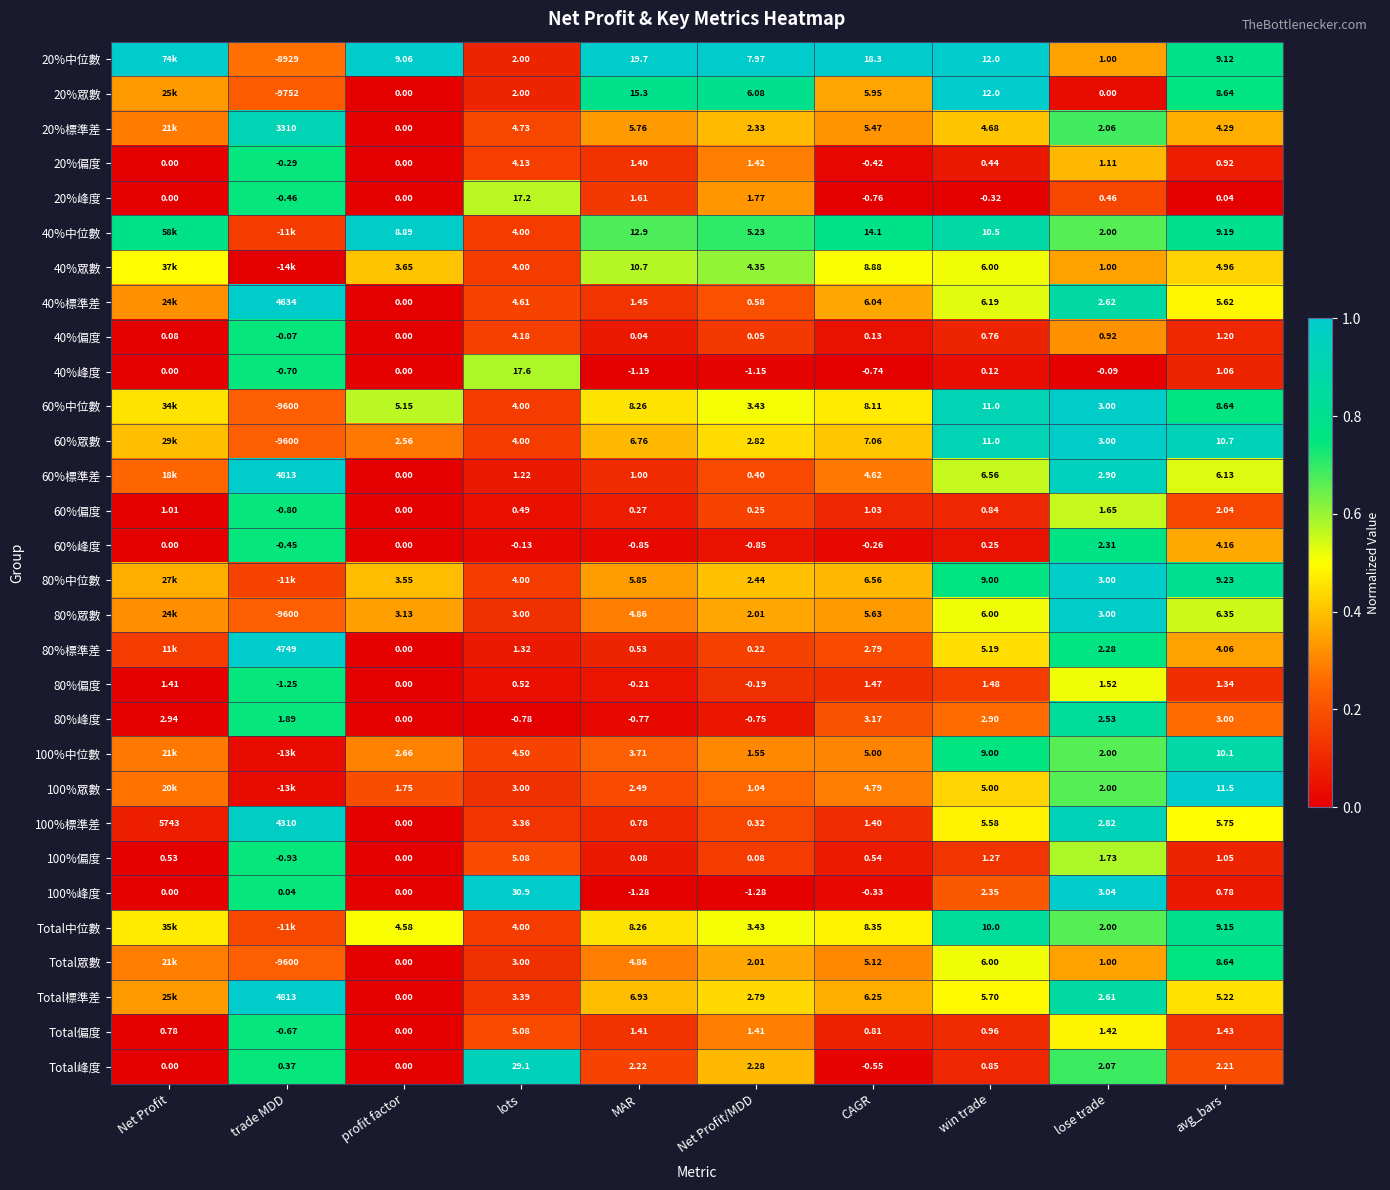

Is the value of 80%偏度 at CAGR greater than the value of 100%偏度 at Net Profit?

Yes